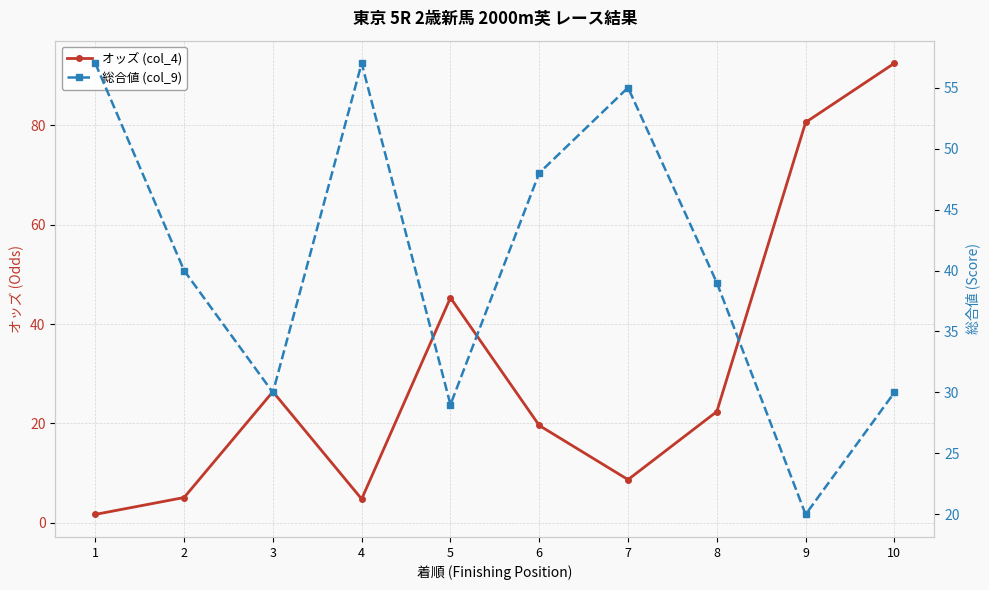

At which label is オッズ (col_4) closest to 47?

5